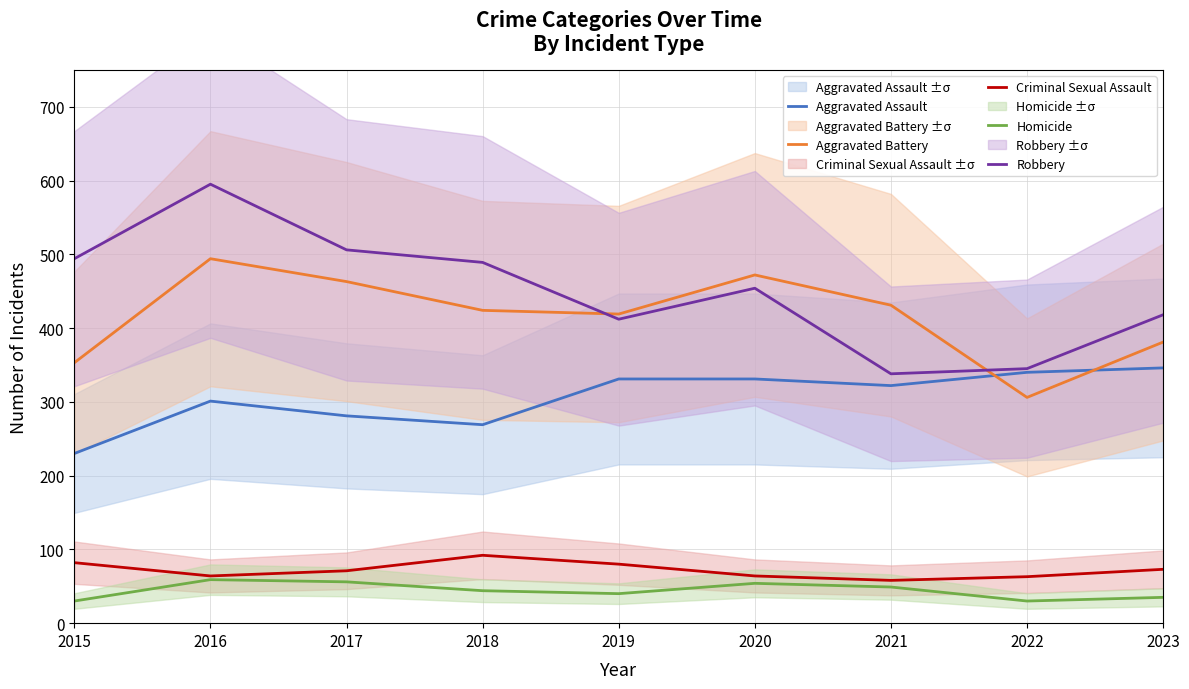

What is the minimum value shown in the chart?

30